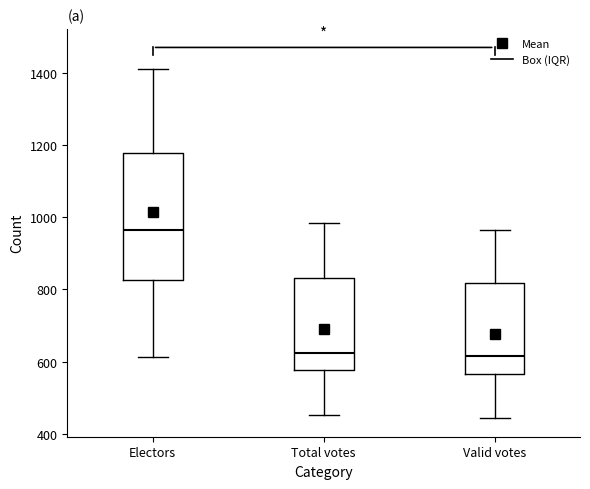

Where does the lower whisker of the box for Total votes end on the y-axis? The values are not printed on the chart, so give them approximately, as read against the axis.

460